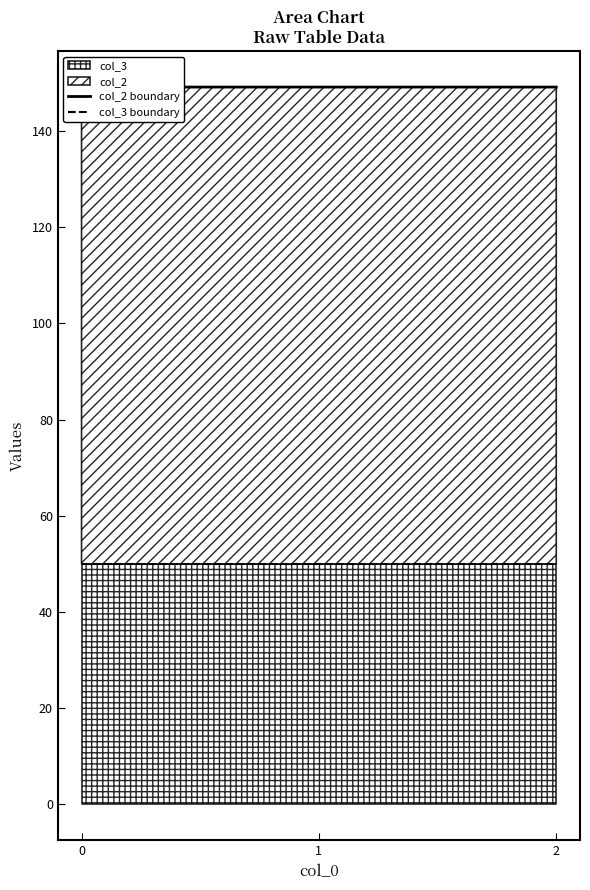

The value of col_2 boundary at 0 is 248.4. True or false?

False